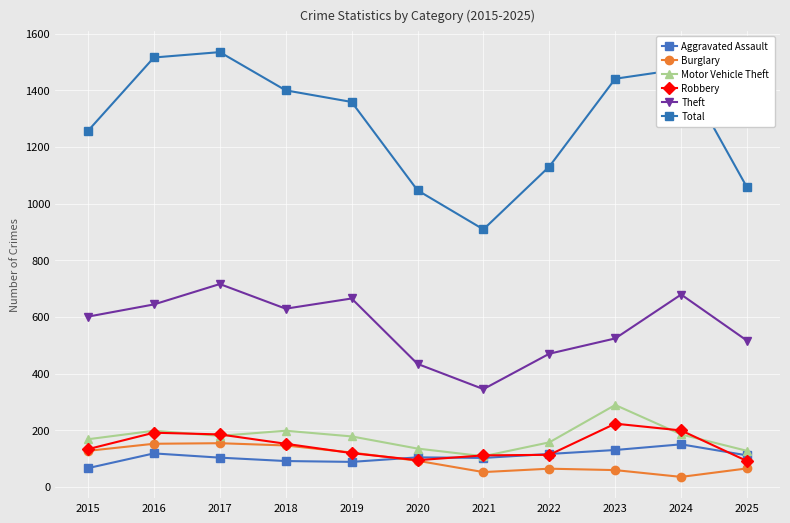

Which label corresponds to the smallest value in the chart?

2024